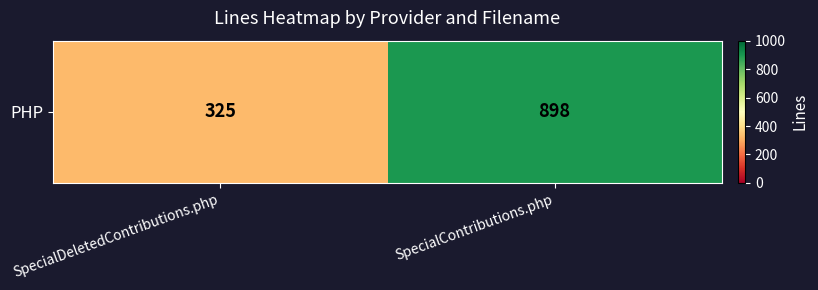

Which label corresponds to the largest value in the chart?

SpecialContributions.php